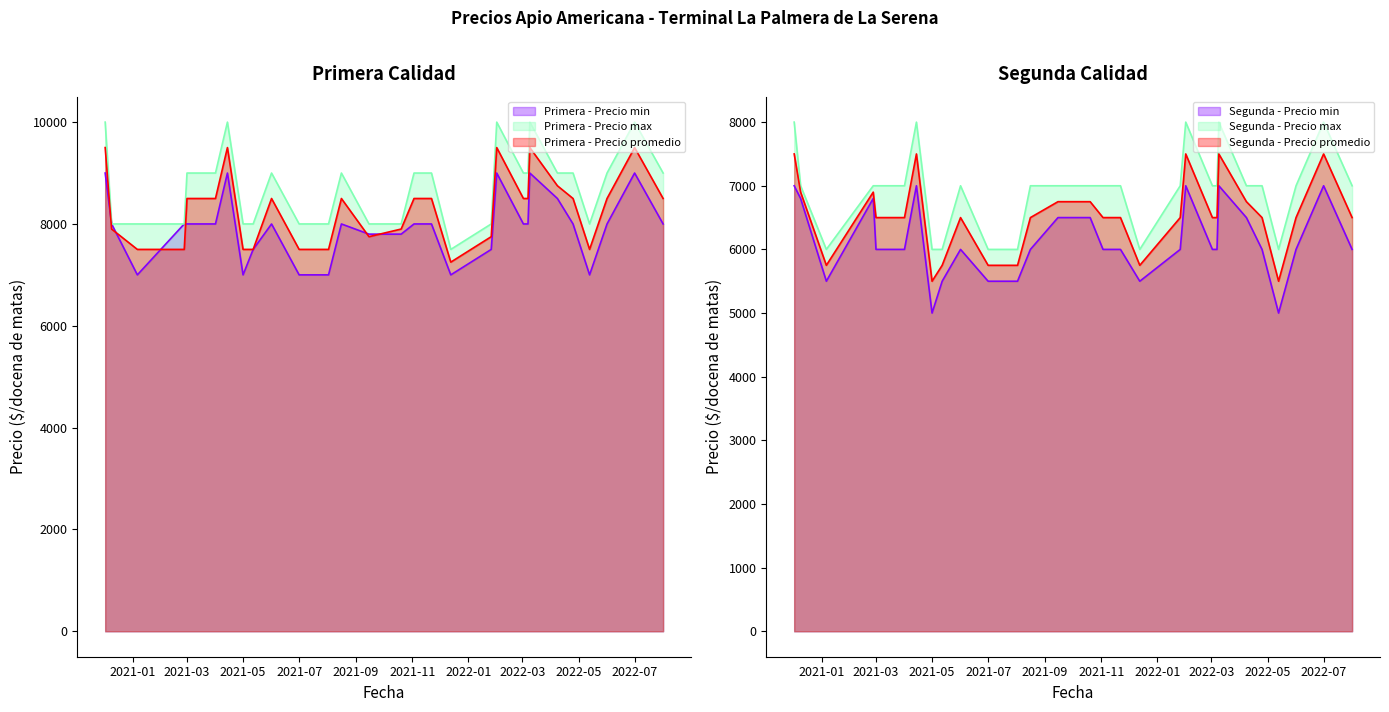

What is the sum of all Primera - Precio promedio values?

240800